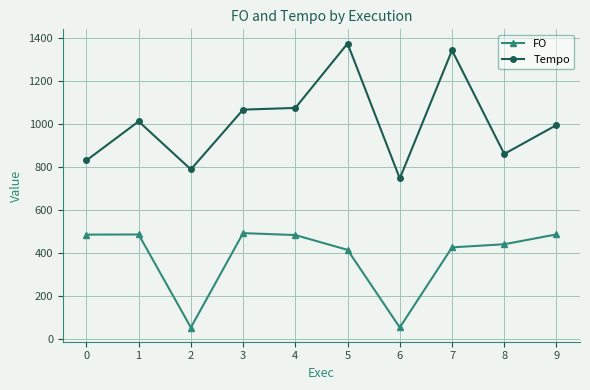

At 2, list the series in order from largest to smallest.

Tempo, FO